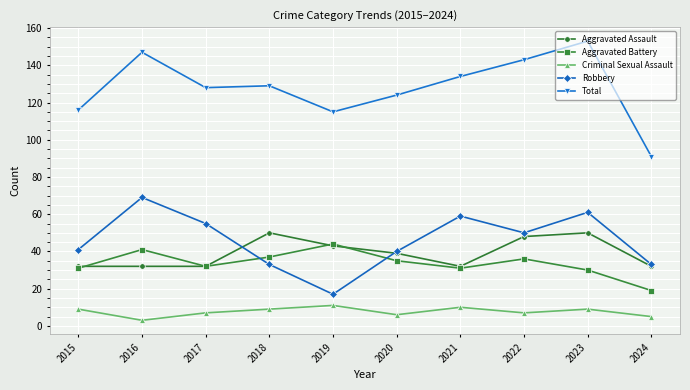

What are all the series names shown in the legend?

Aggravated Assault, Aggravated Battery, Criminal Sexual Assault, Robbery, Total